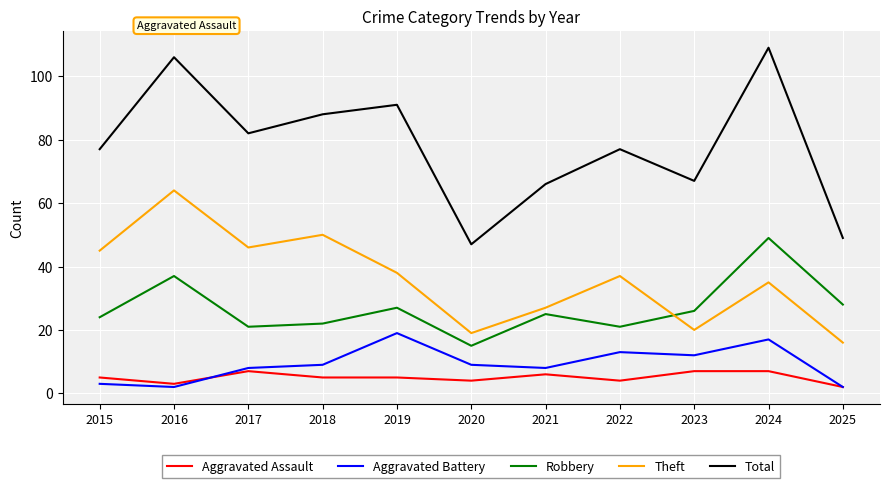

Rank the series at 2020 from lowest to highest value.

Aggravated Assault, Aggravated Battery, Robbery, Theft, Total